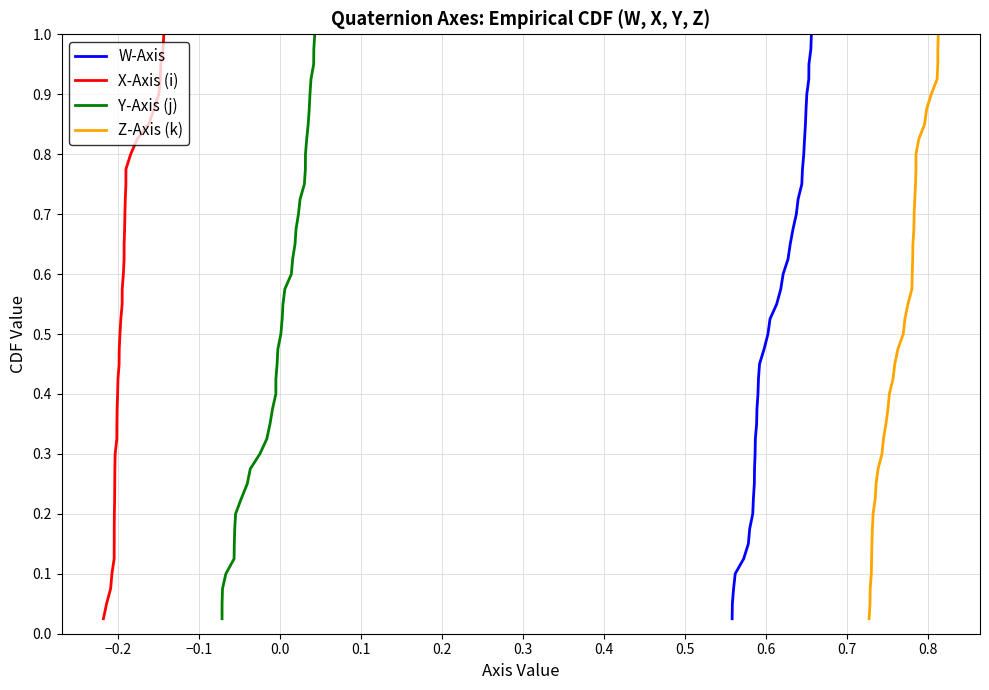

True or false: Z-Axis (k) and Y-Axis (j) cross at least once.

False